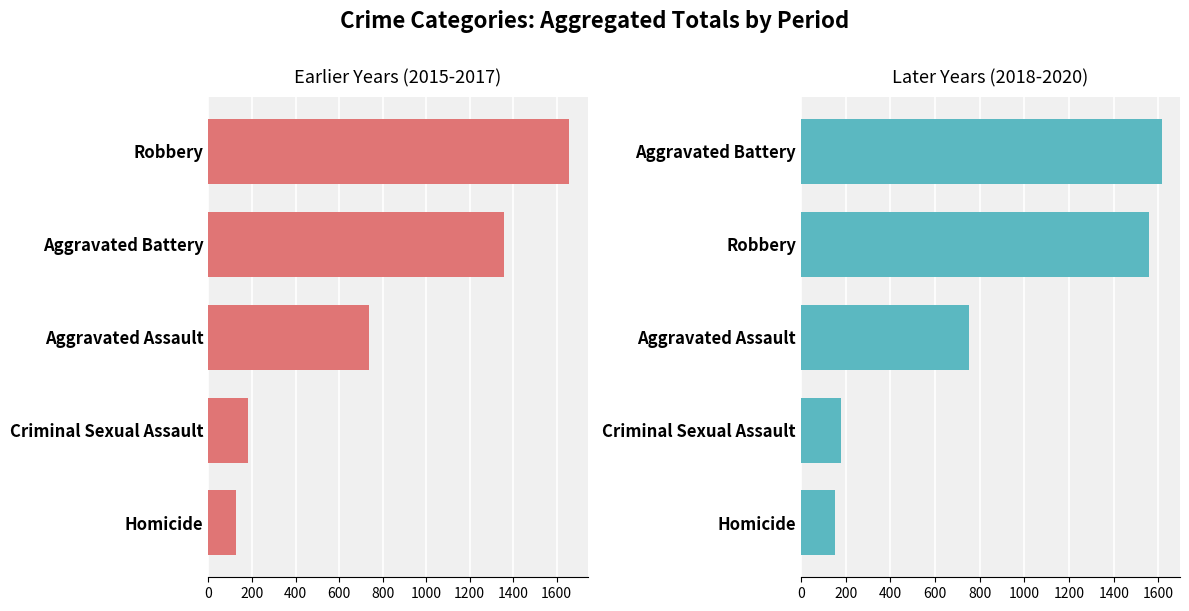

What is the value of the 2015-2017 Total bar at the 5th from the left?

128